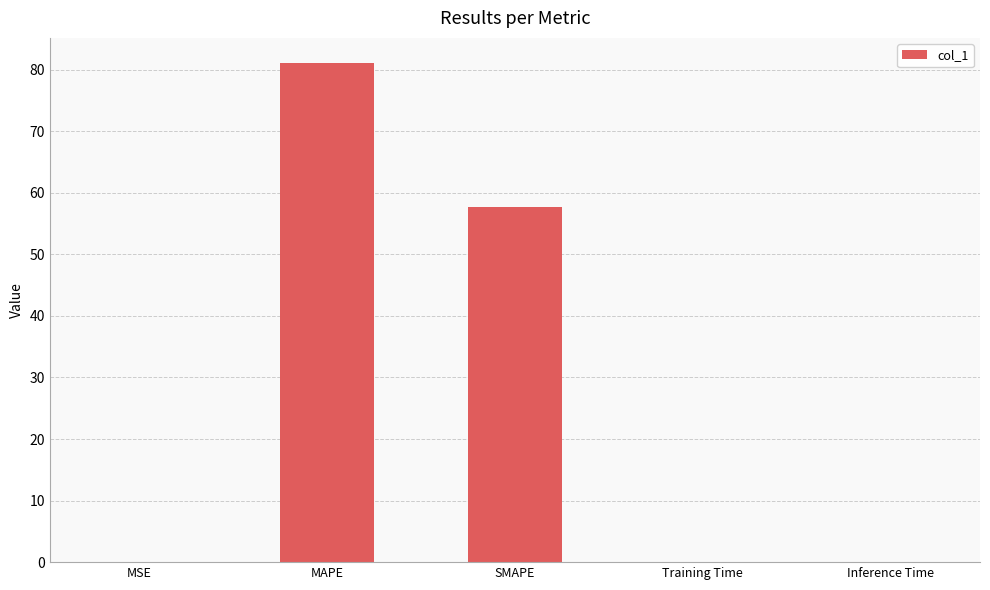

What is the sum of all values?

138.9